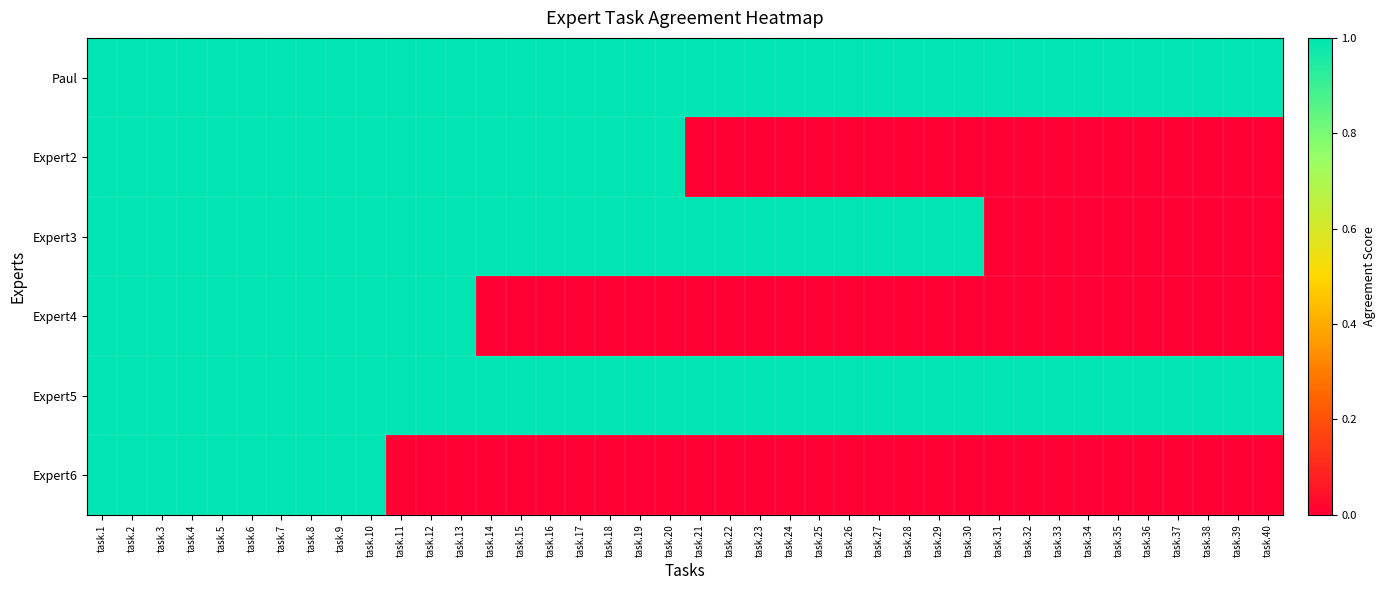

At how many categories does at least one series exceed 0?

40